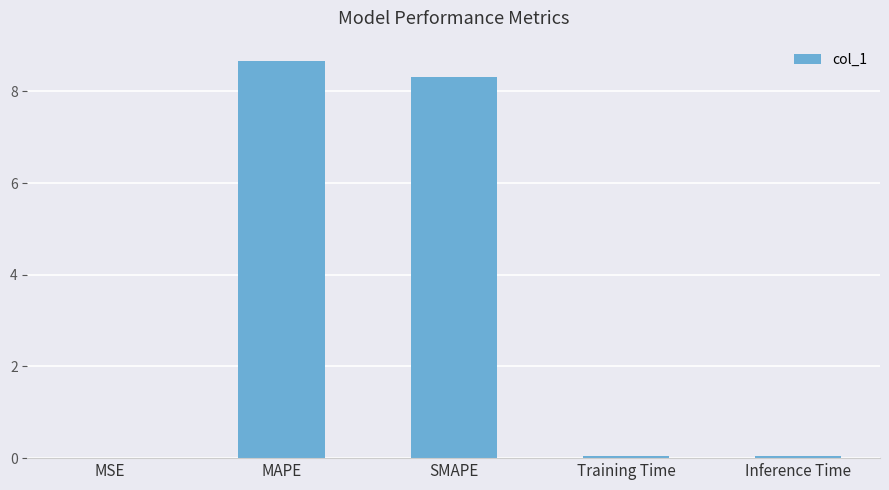

Is it true that the value at Inference Time is 0.0?

True